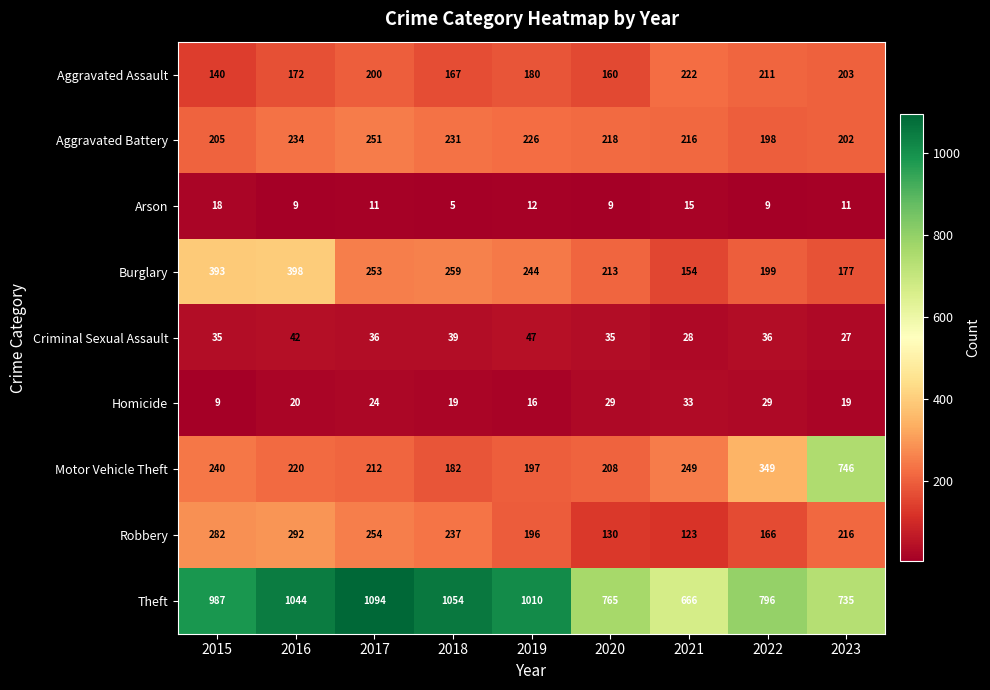

Rank the series by their maximum value, from highest to lowest.

Theft, Motor Vehicle Theft, Burglary, Robbery, Aggravated Battery, Aggravated Assault, Criminal Sexual Assault, Homicide, Arson